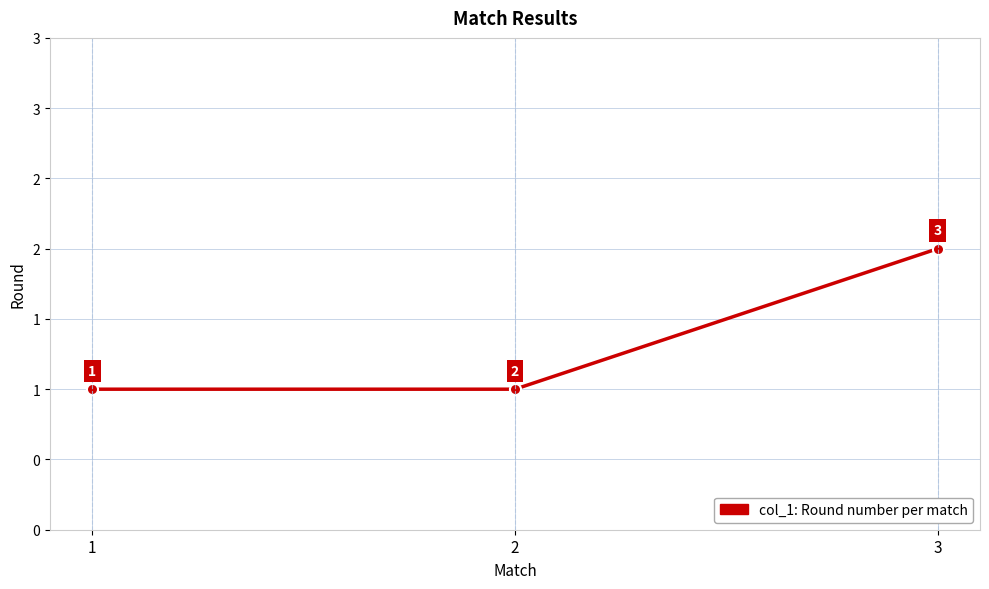

What is the change in value from 1 to 3?

+1